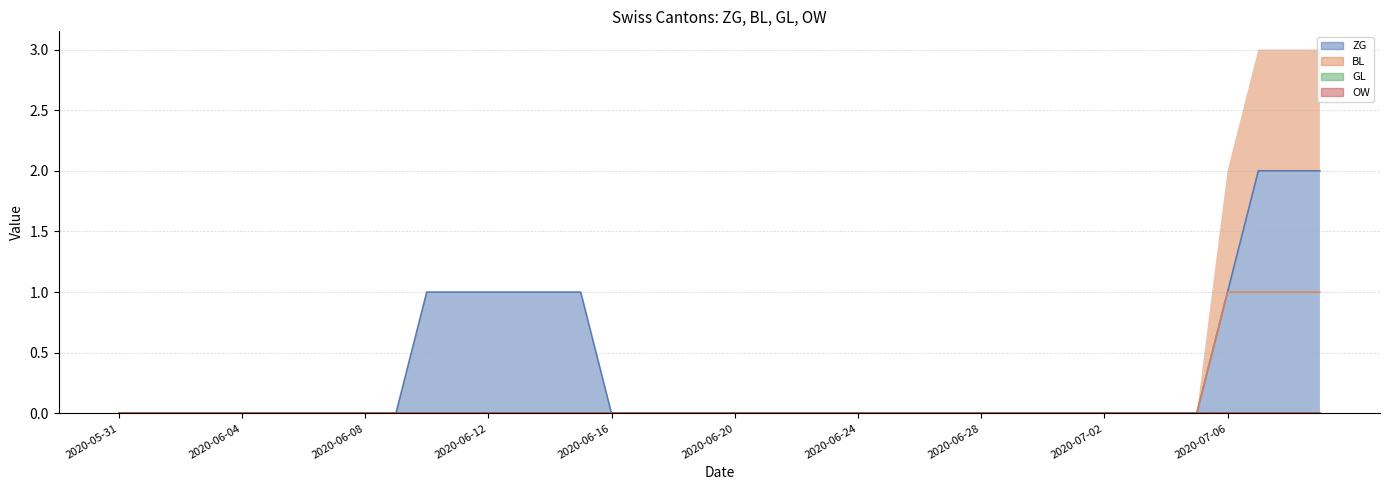

True or false: BL has a value of 1 at 2020-06-15.

False